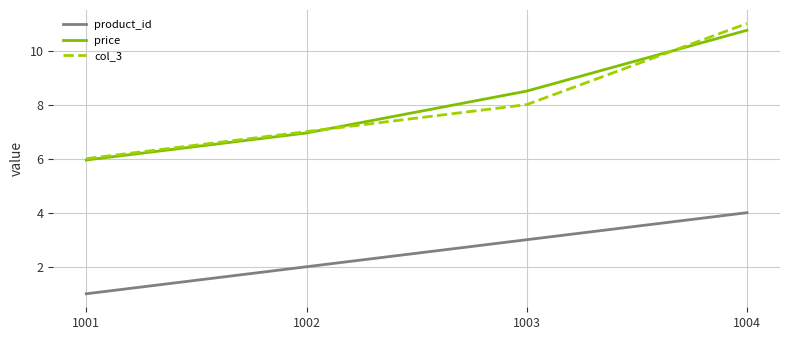

How many lines are shown in the chart?

3